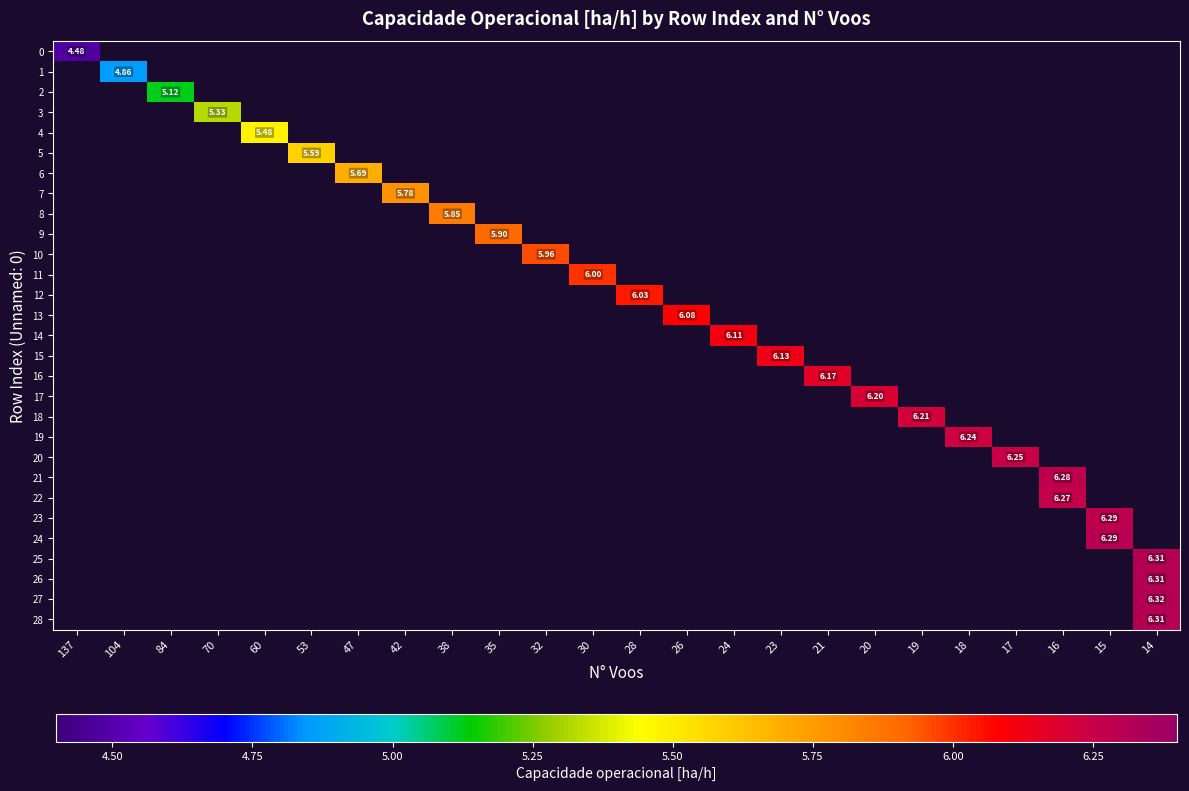

Count the number of data series in this chart.

29